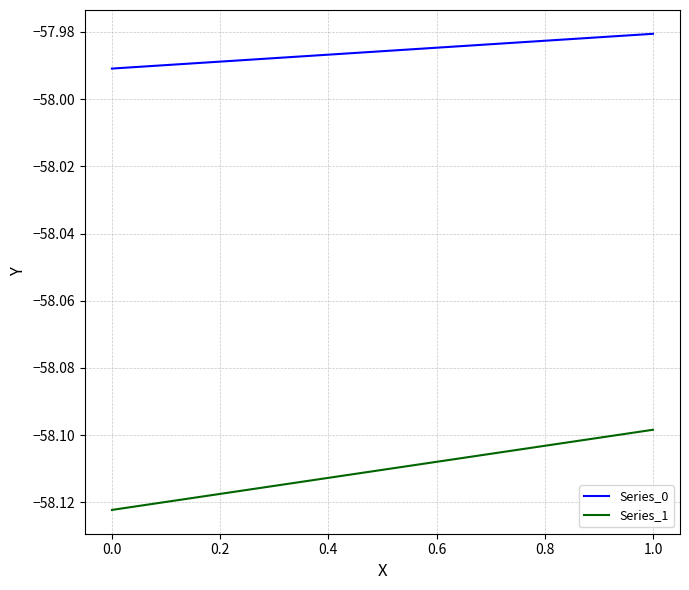

Reading left to right, what are all the values shown in this chart?

Series_0: -58.0	-58.0
Series_1: -58.1	-58.1